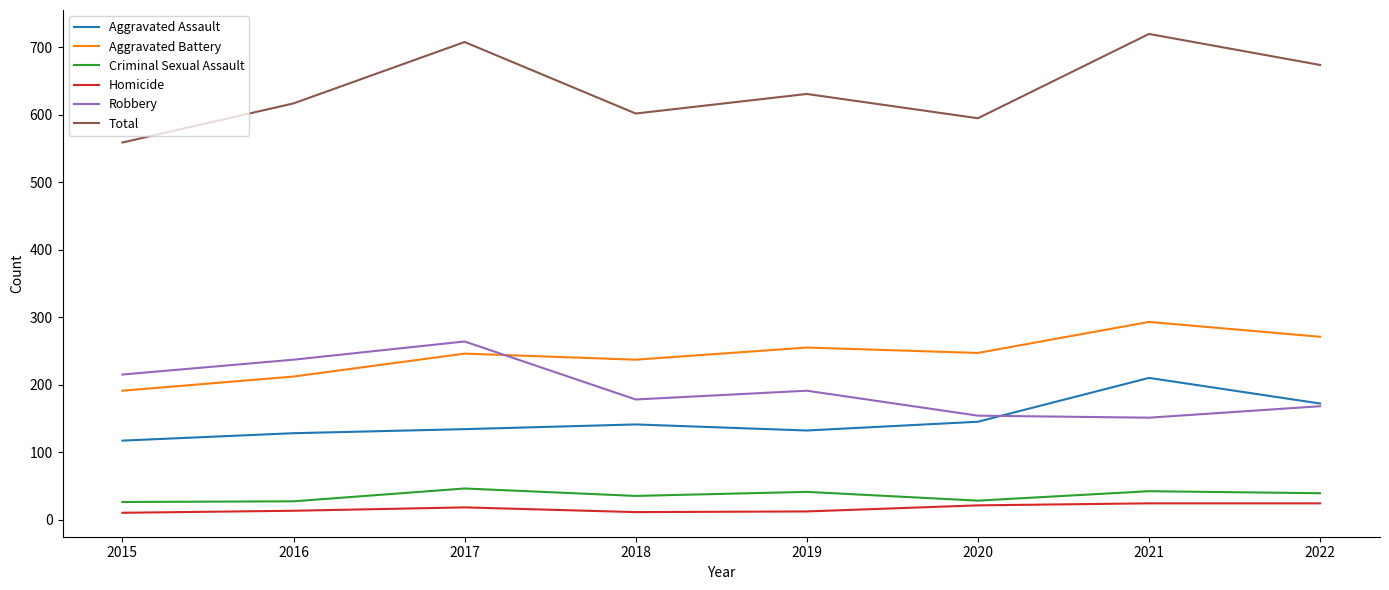

List the series in order of their peak value, lowest first.

Homicide, Criminal Sexual Assault, Aggravated Assault, Robbery, Aggravated Battery, Total